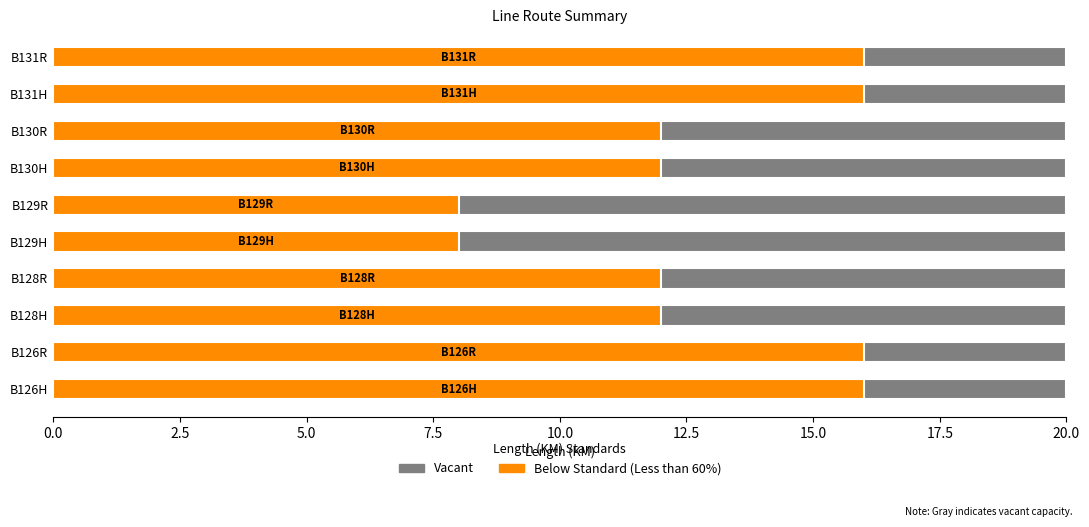

What are all the series names shown in the legend?

Vacant, Below Standard (Less than 60%)